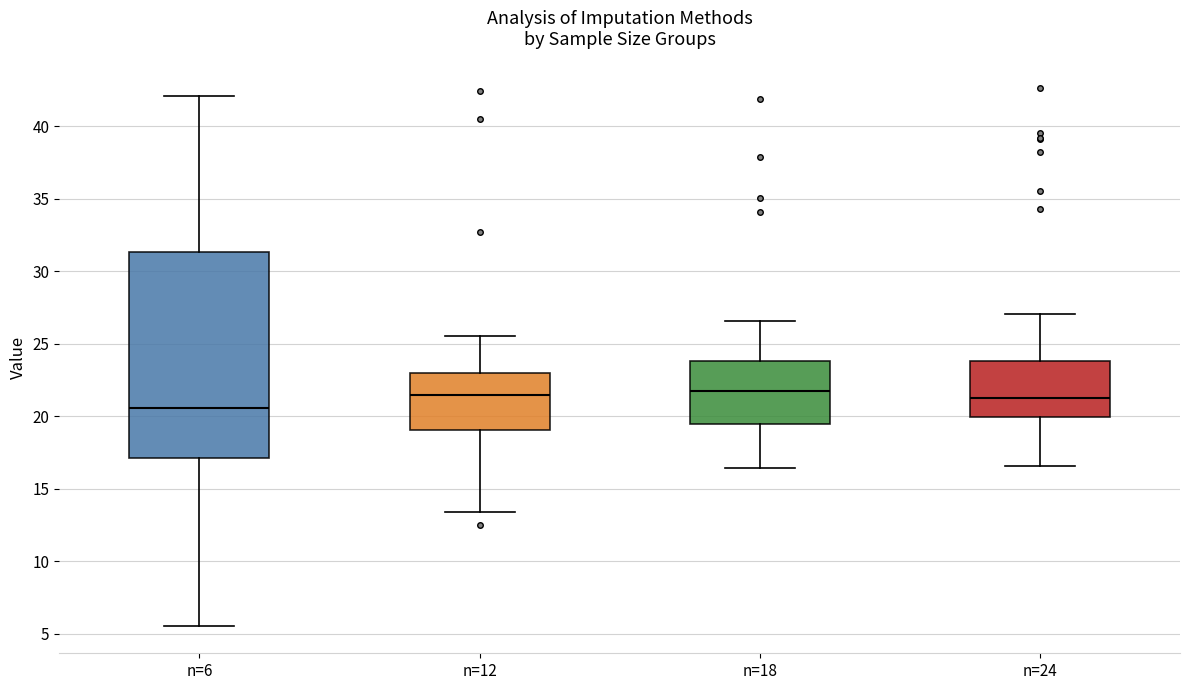

Reading left to right, transcribe this box plot: for each box, give where its median line is, the range the box spans, and where its two whiskers end, as read against the y-axis. The values are not printed on the chart, so give them approximately, as read against the axis.

n=6: median 20.5, box 17.0 to 31.5, whiskers 5.5 to 42.0
n=12: median 21.5, box 19.0 to 23.0, whiskers 13.5 to 25.5
n=18: median 21.5, box 19.5 to 24.0, whiskers 16.5 to 26.5
n=24: median 21.0, box 20.0 to 24.0, whiskers 16.5 to 27.0